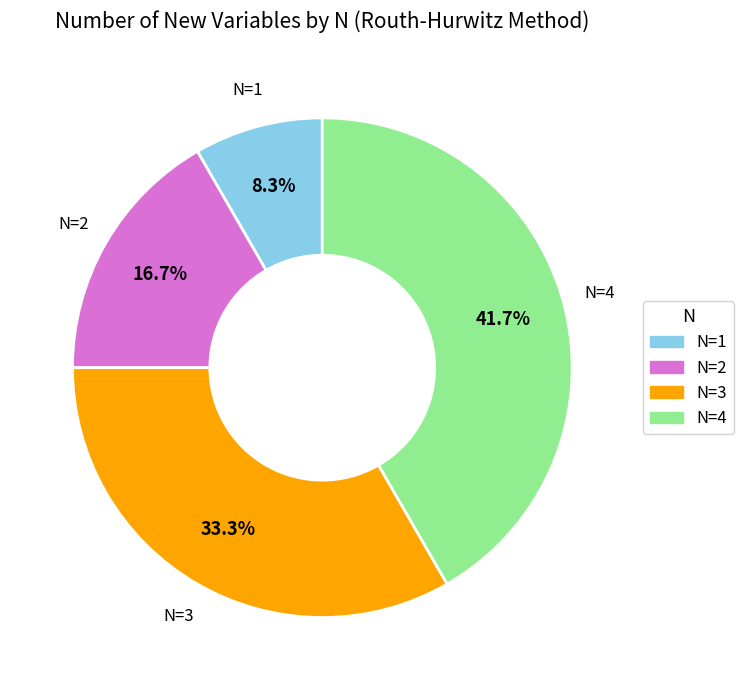

Count the number of slices in the pie.

4